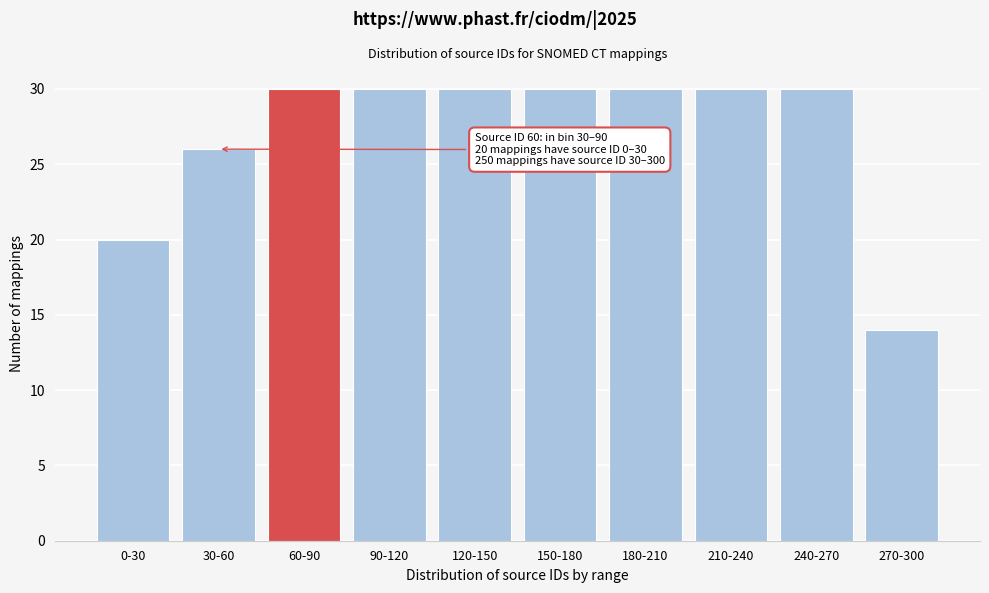

Reading right to left, extract all data points from this chart.

14	30	30	30	30	30	30	30	26	20